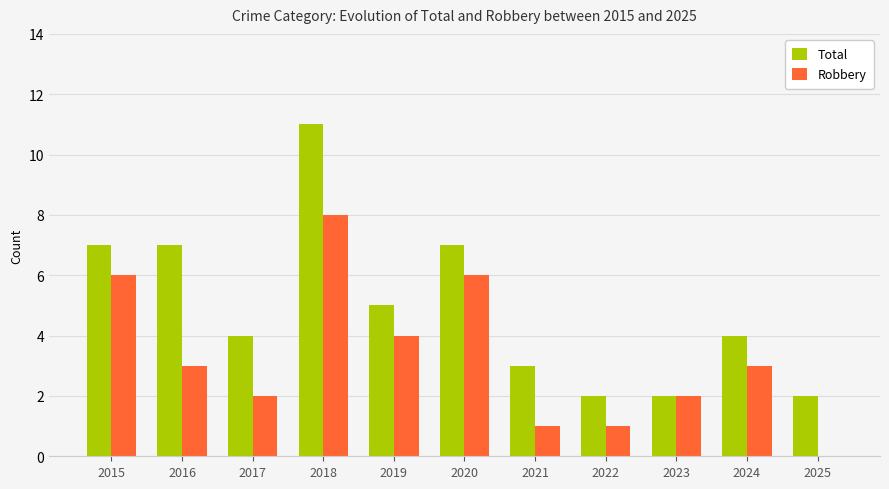

At which category is the sum across all series the highest?

2018